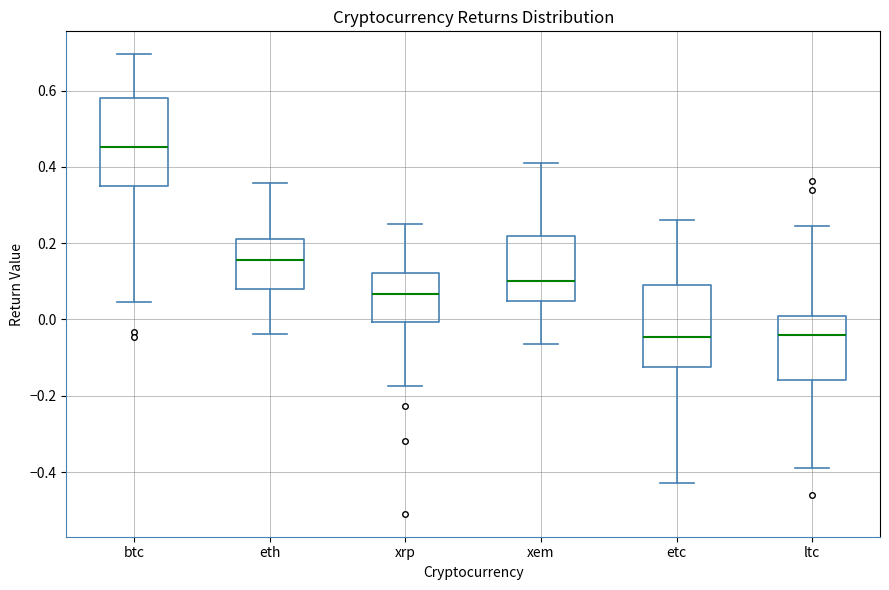

Where does the median line of the box for eth sit on the y-axis? The values are not printed on the chart, so give them approximately, as read against the axis.

0.16